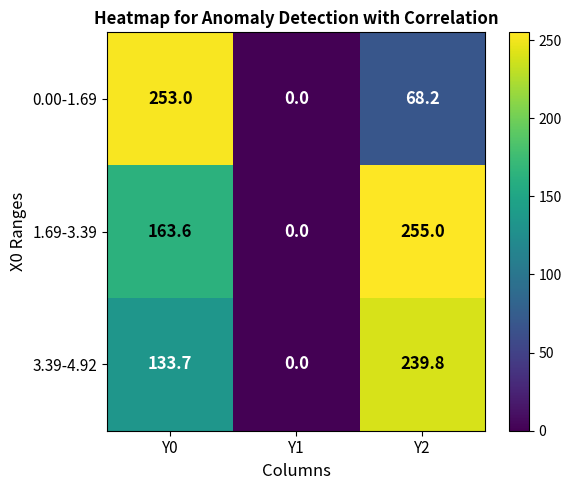

Reading left to right, transcribe all the data shown in this chart.

0.00-1.69: 253.0	0.0	68.2
1.69-3.39: 163.6	0.0	255.0
3.39-4.92: 133.7	0.0	239.8